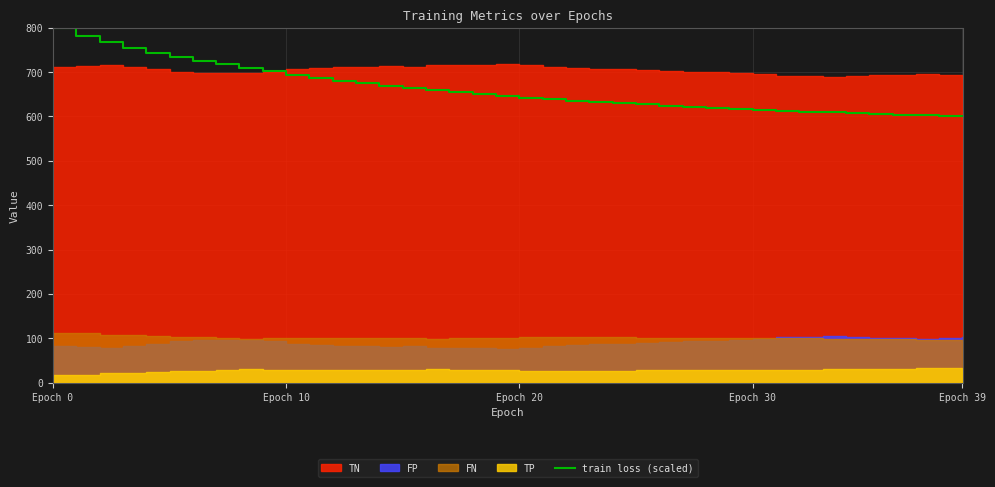

What is the minimum value for train loss (scaled)?

600.0